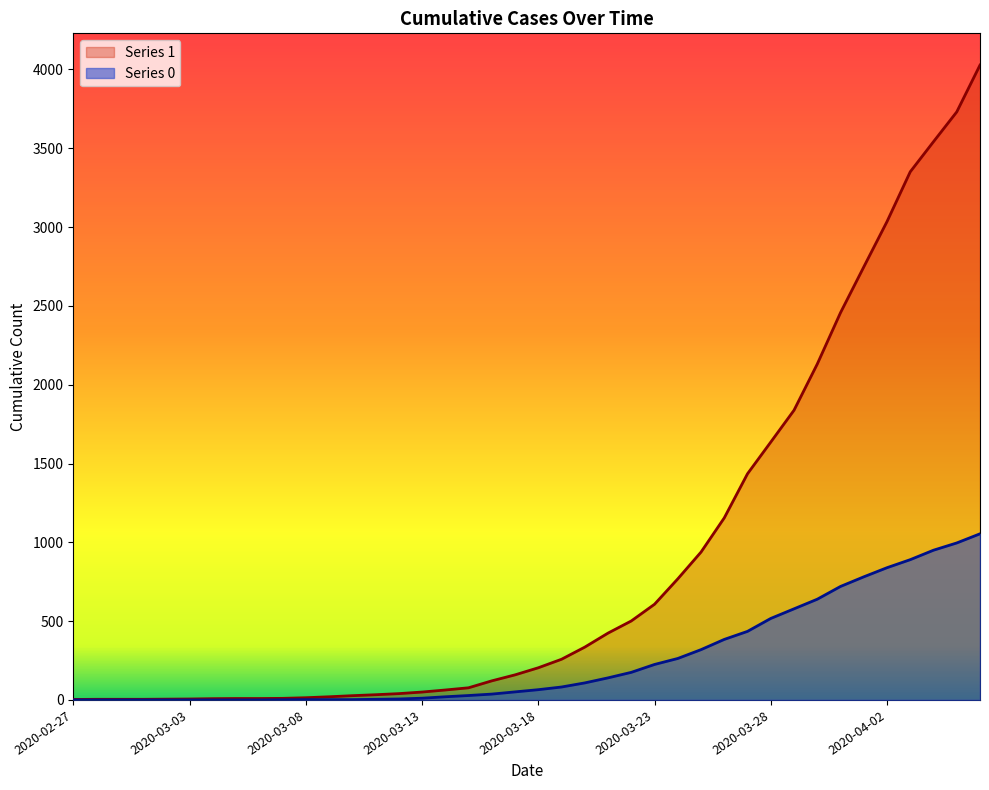

The value of 0 at 2020-03-04 is 0. True or false?

True